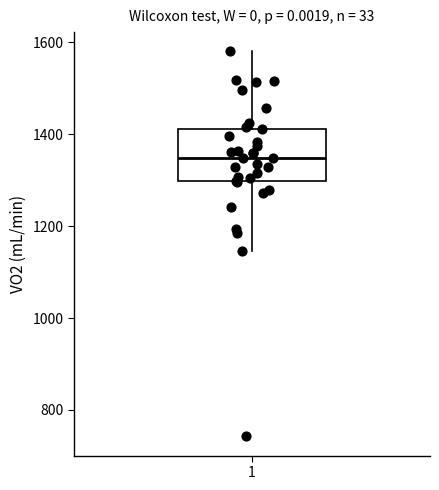

Where is the lower edge of the box at x = 1 on the y-axis? The values are not printed on the chart, so give them approximately, as read against the axis.

1300